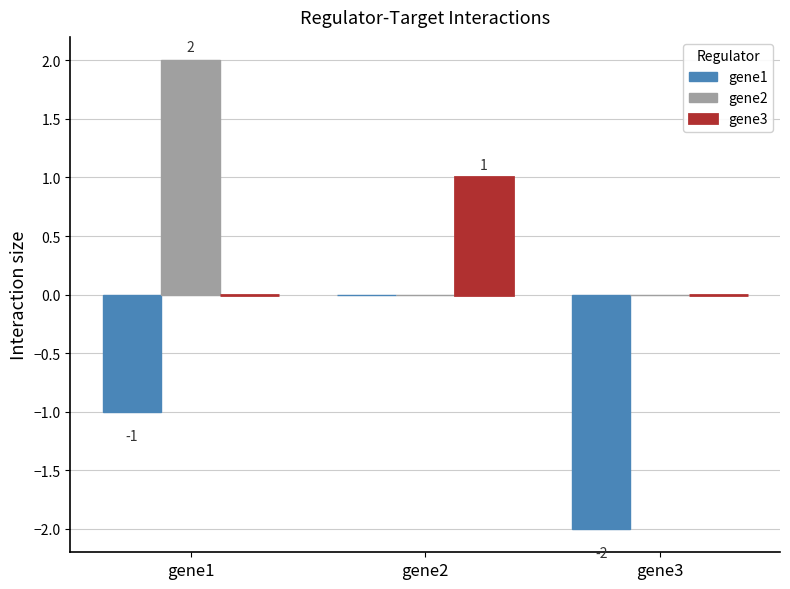

How many groups of bars are there?

3